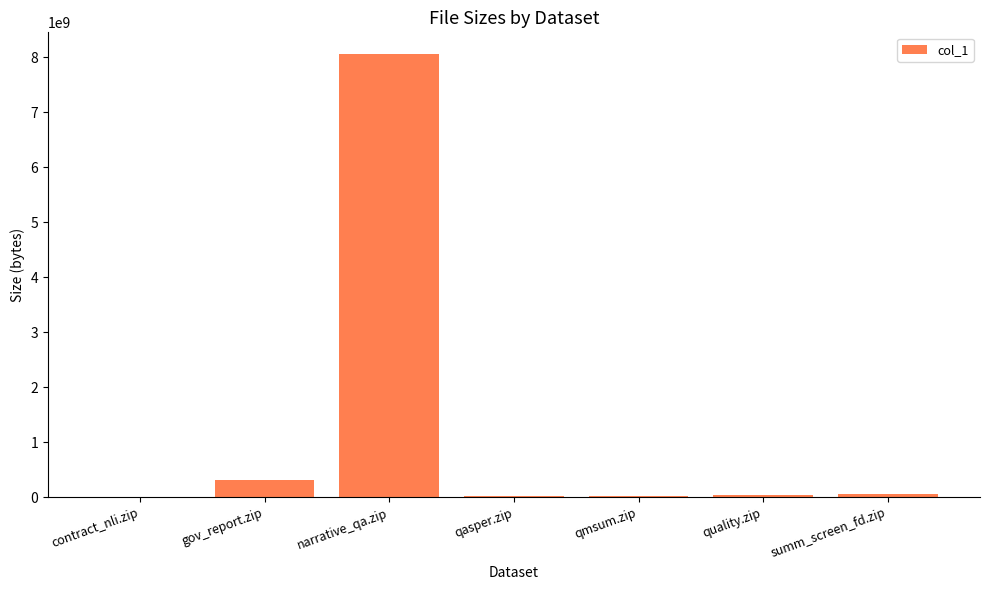

The chart shows a value of 8048900135 at narrative_qa.zip. True or false?

True